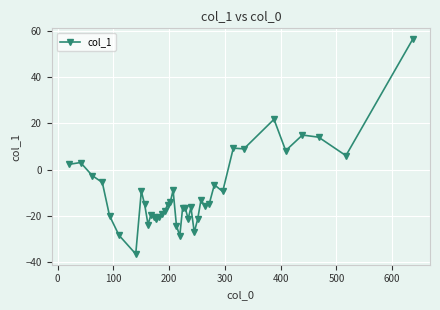

What is the minimum value shown in the chart?

-36.6